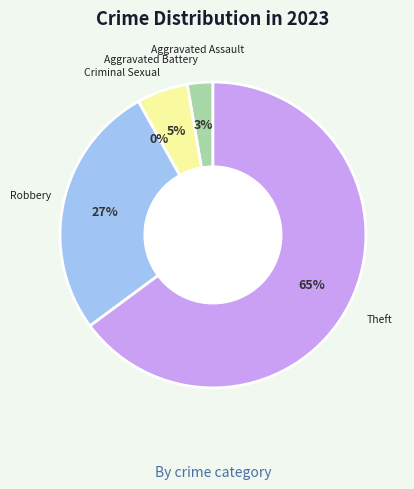

How many segments does this pie chart have?

5